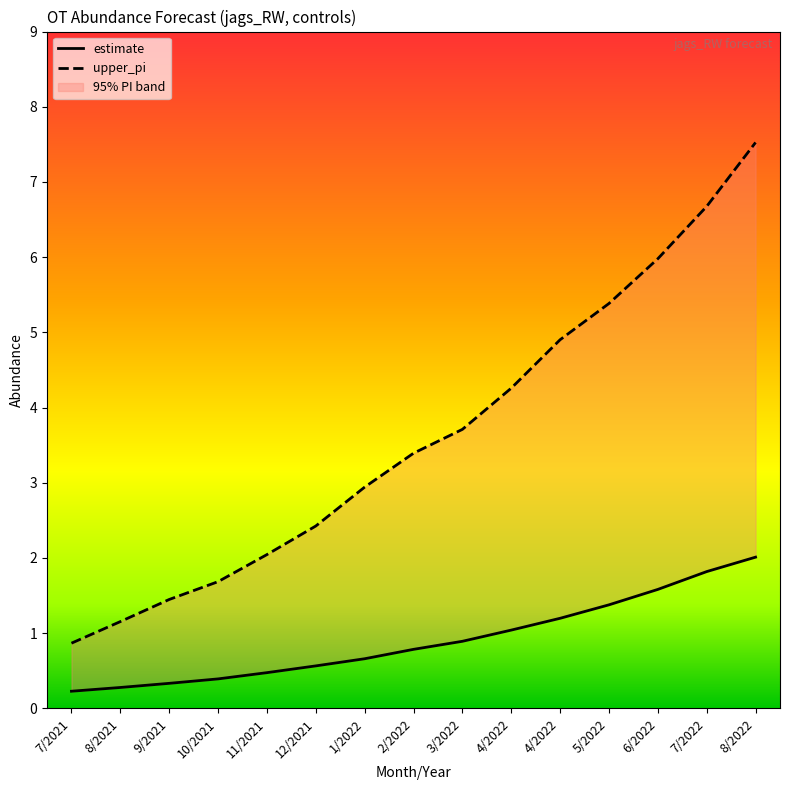

The upper_pi series shows 3.4 at 11/2021. True or false?

False